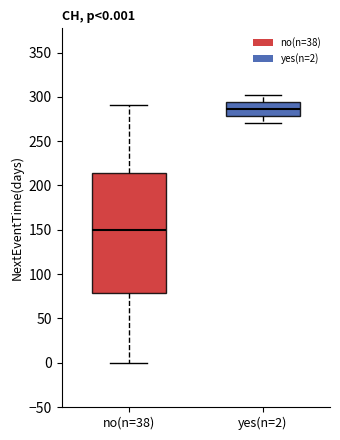

Comparing the boxes themselves (not the whiskers), which one is the tallest?

no(n=38)